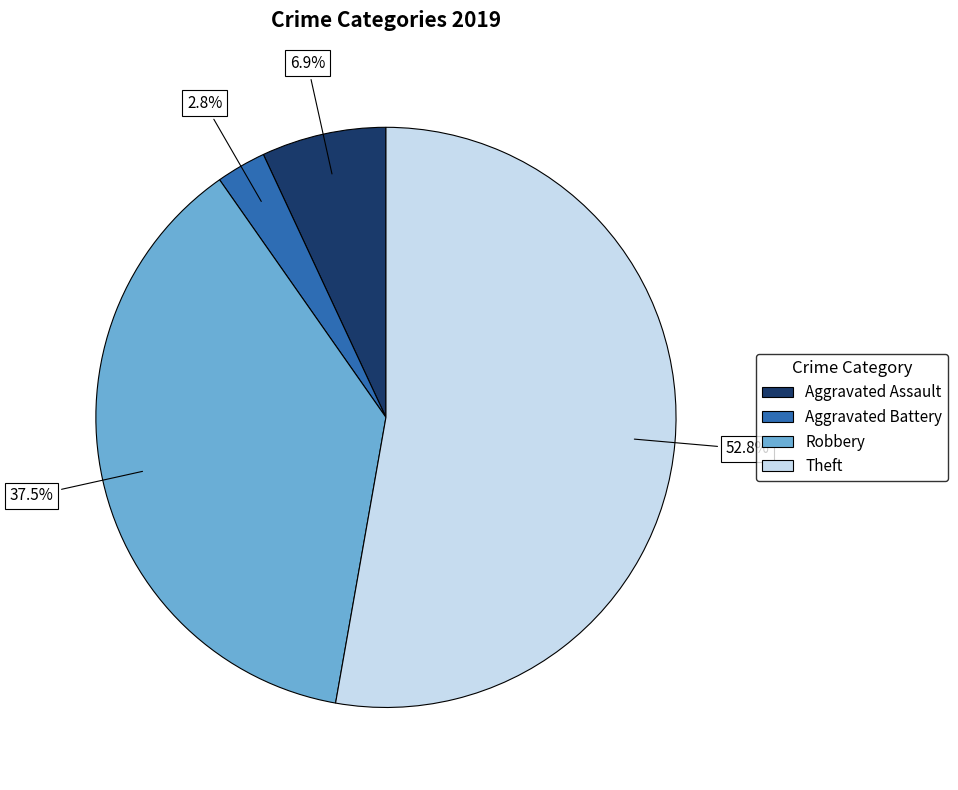

Rank the categories by value from highest to lowest.

Theft, Robbery, Aggravated Assault, Aggravated Battery